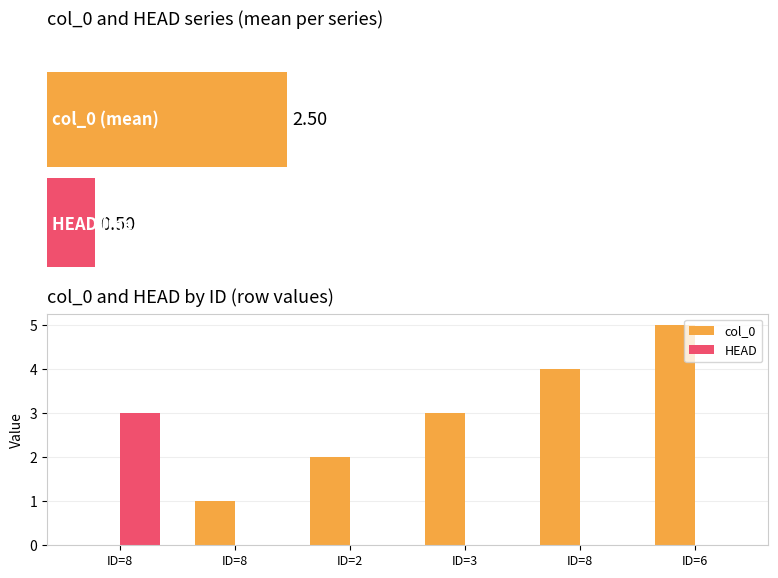

True or false: col_0 has a value of 4 at ID=8.

True